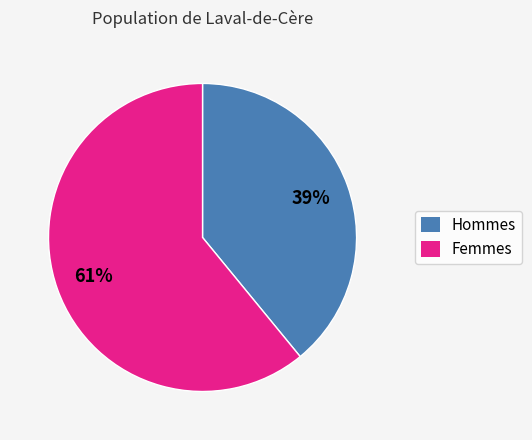

Does any single category account for the majority?

Yes